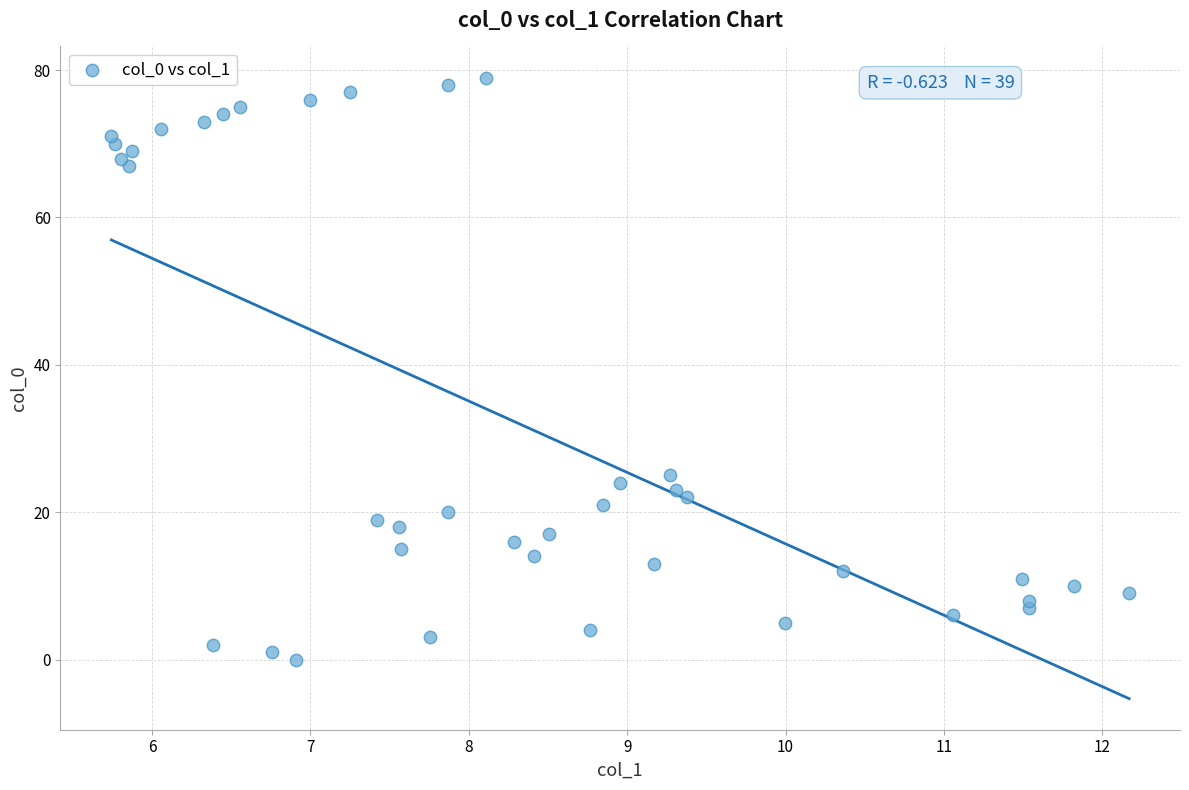

What Y value in the scatter plot is closest to 39?

25